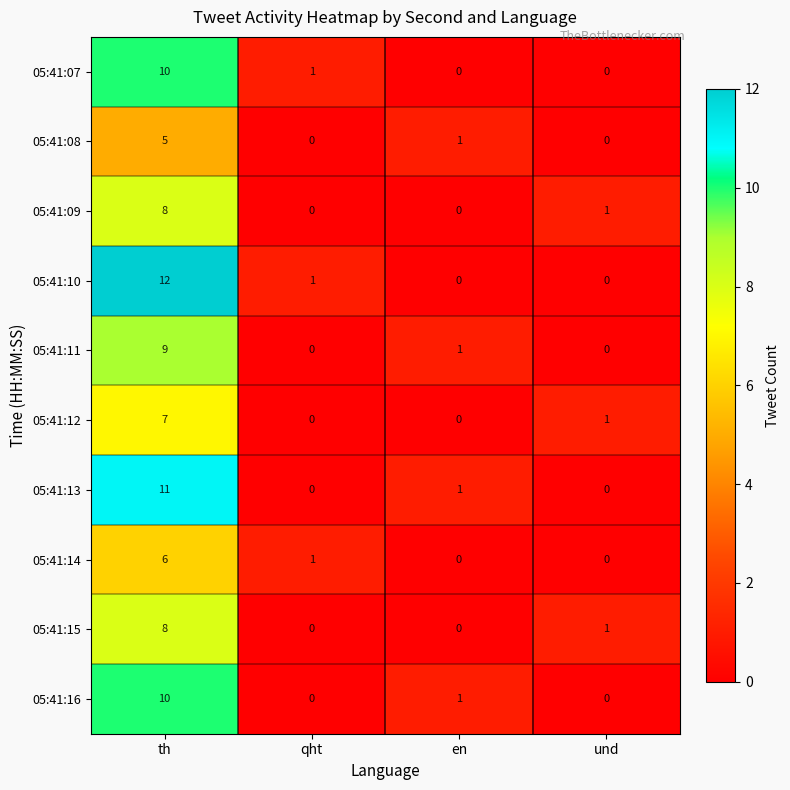

Which series has the largest total across all categories?

05:41:10